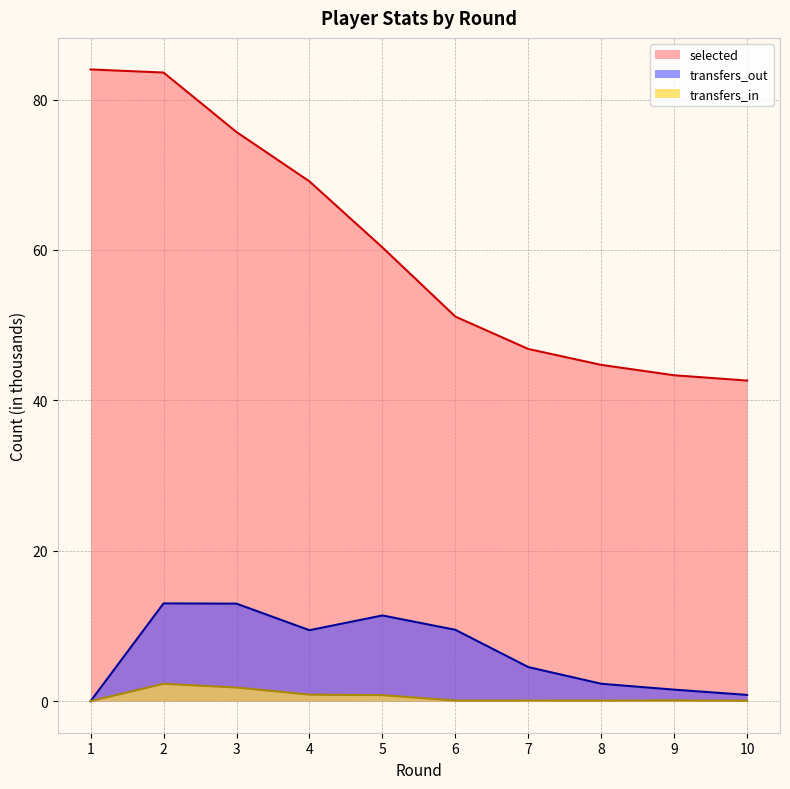

How many data points in selected are above 60?

5